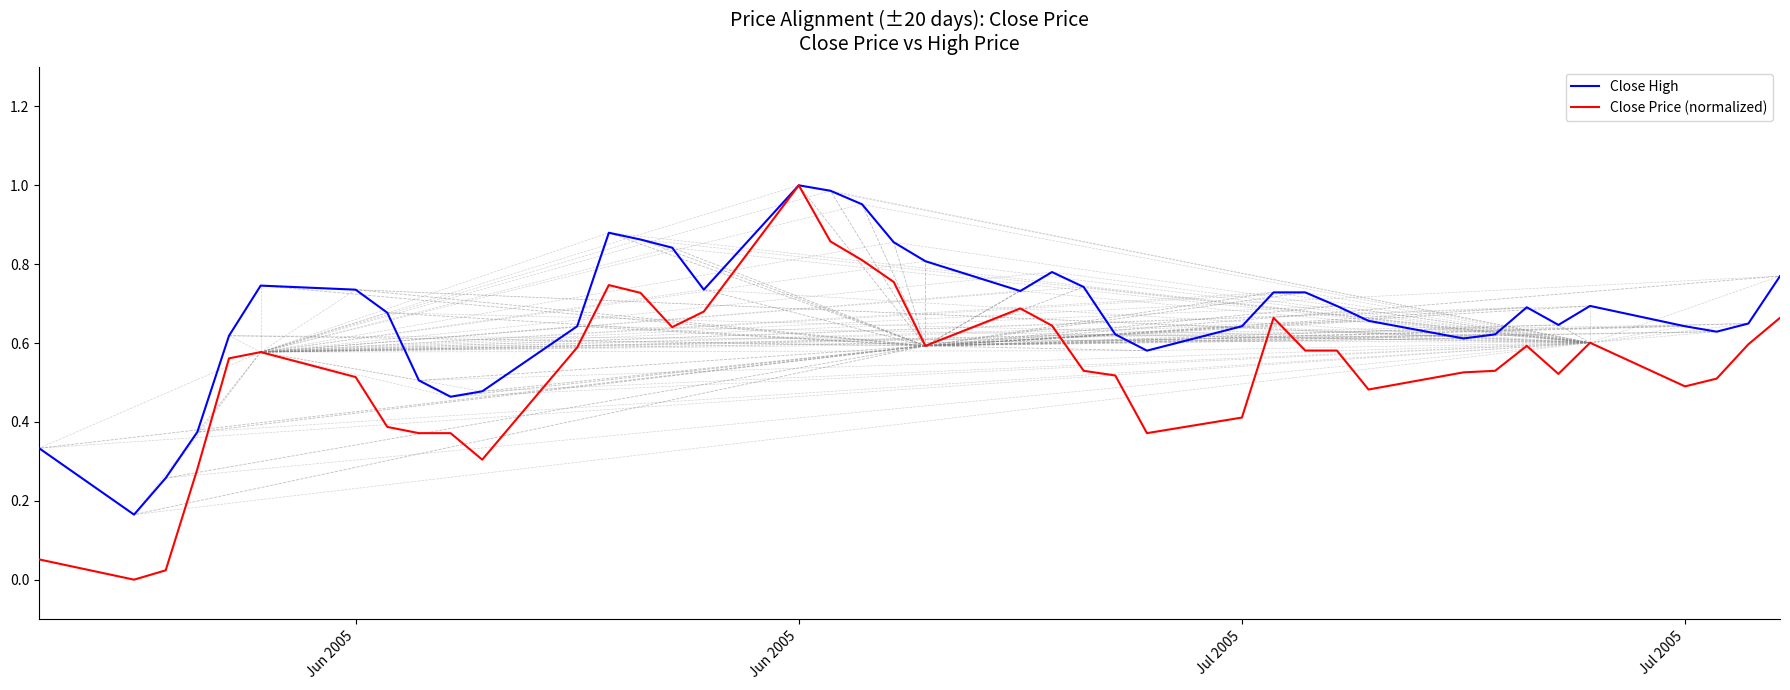

List the series in order of their overall mean, lowest first.

Close Price (normalized), Close High